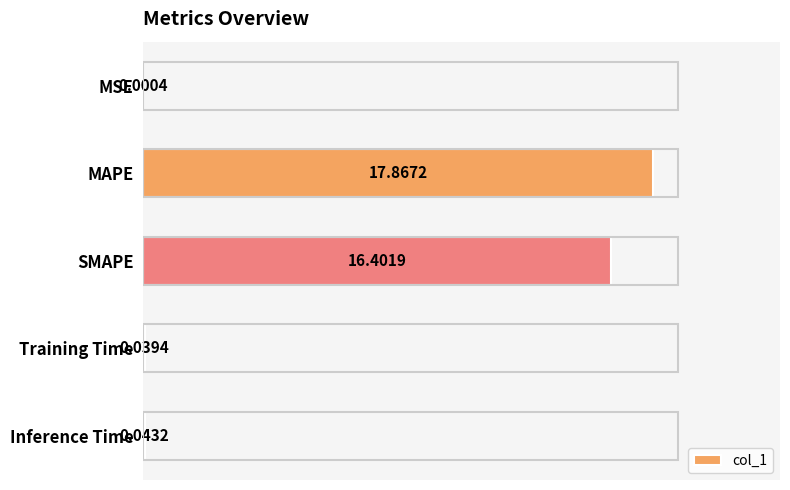

Which category has the highest value across all series?

MAPE